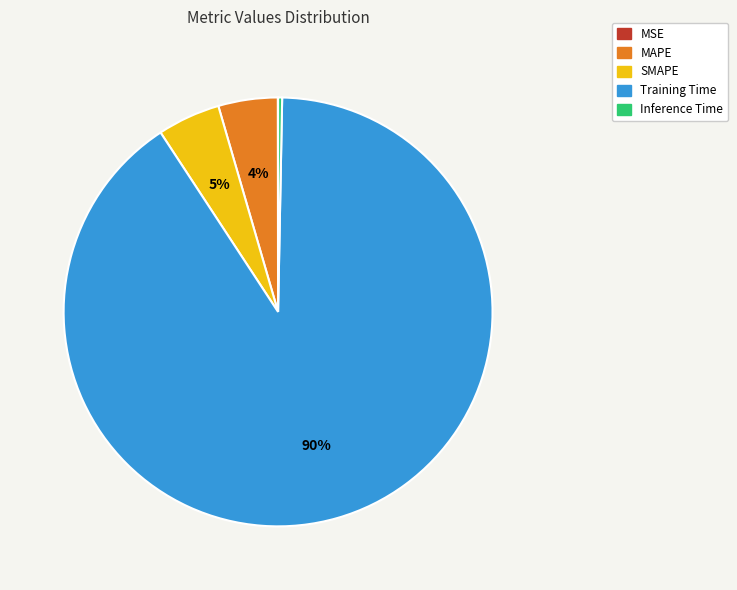

Does any single category account for the majority?

Yes